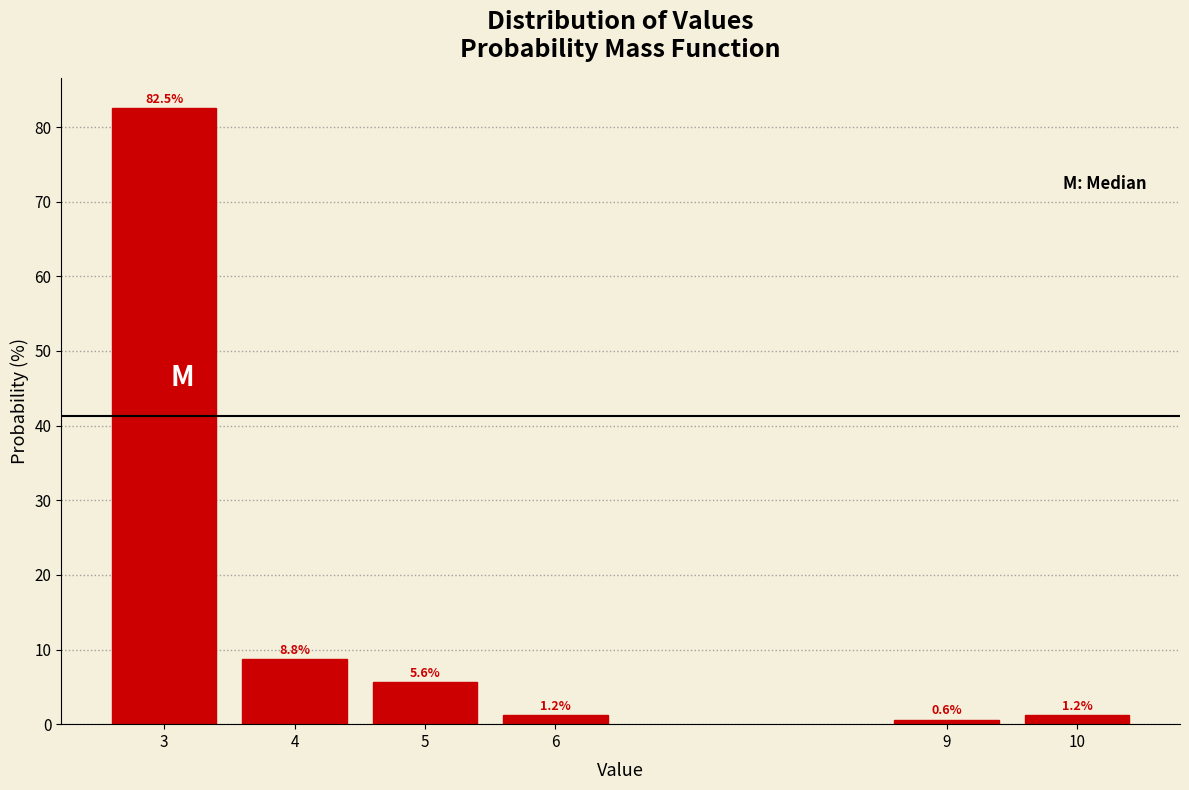

Which has a higher value, 4 or 9?

4